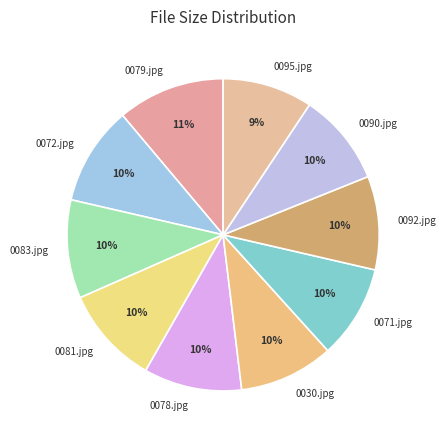

Is there any slice that represents more than half of the pie?

No